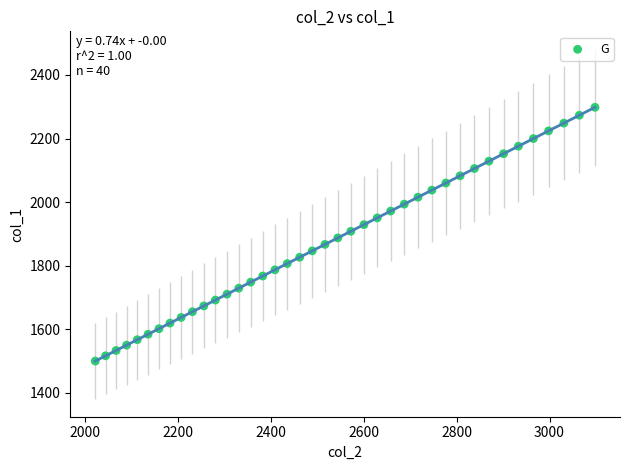

What is the range of X values (max minus min)?

1076.0